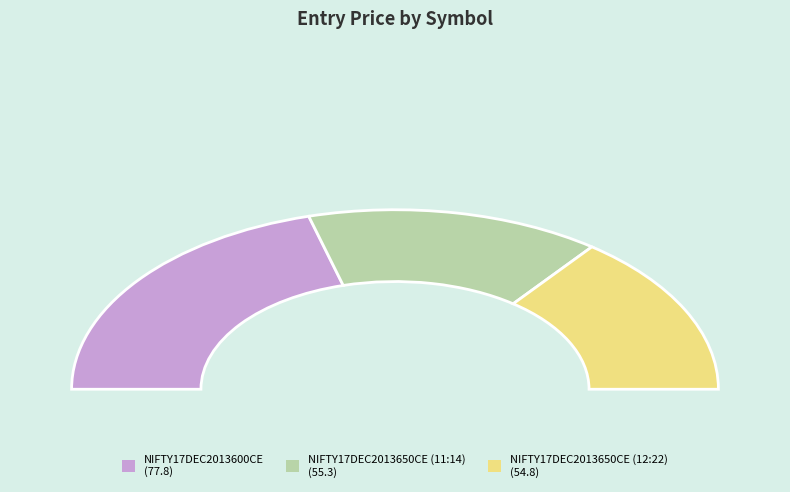

Do NIFTY17DEC2013650CE (11:14) and NIFTY17DEC2013650CE (12:22) together represent more than half of the pie?

Yes